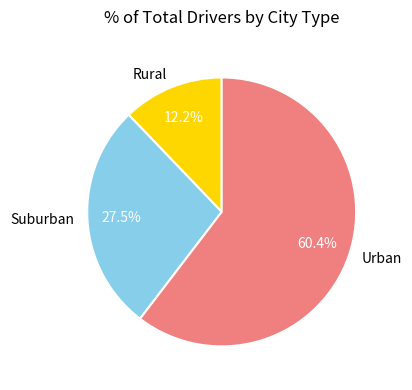

Combined, do Suburban and Rural account for over 50%?

No